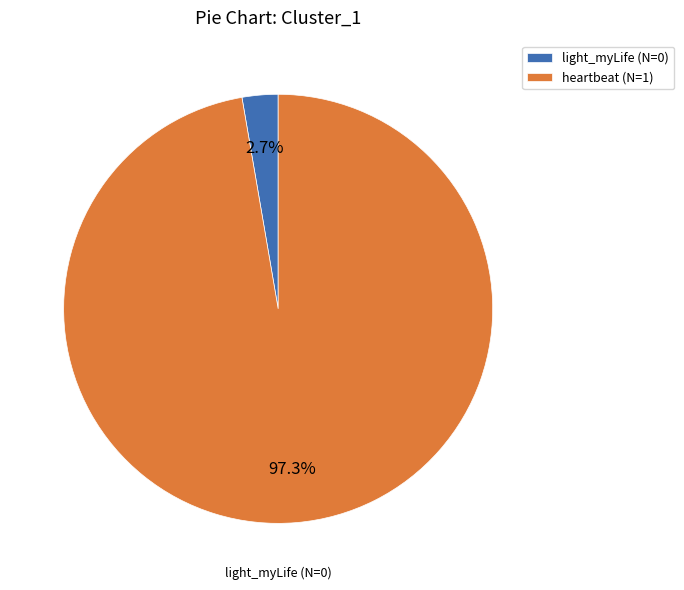

How many slices are in this pie chart?

2